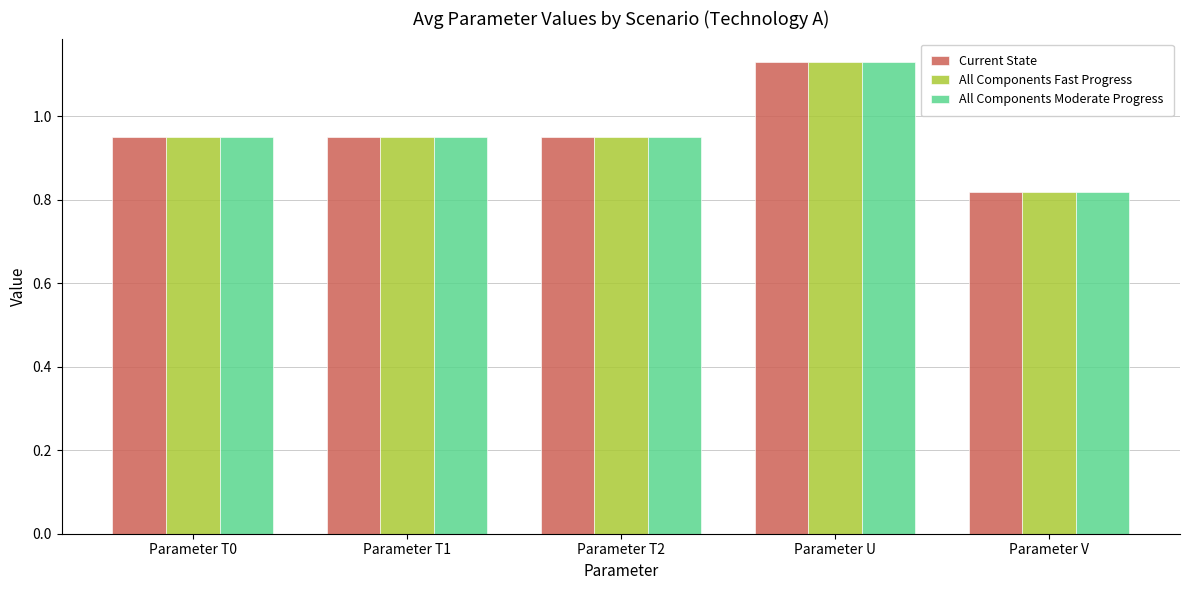

At which category does the chart reach its minimum across all series?

Parameter V